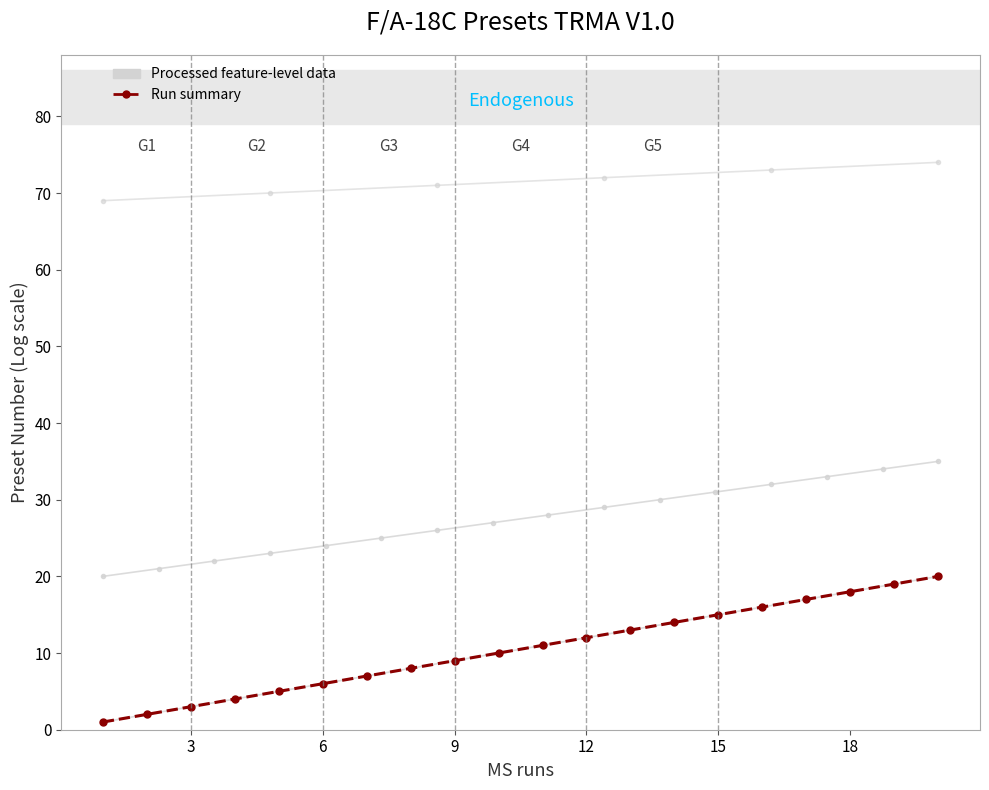

True or false: Run summary and Processed feature-level data intersect in this chart.

False